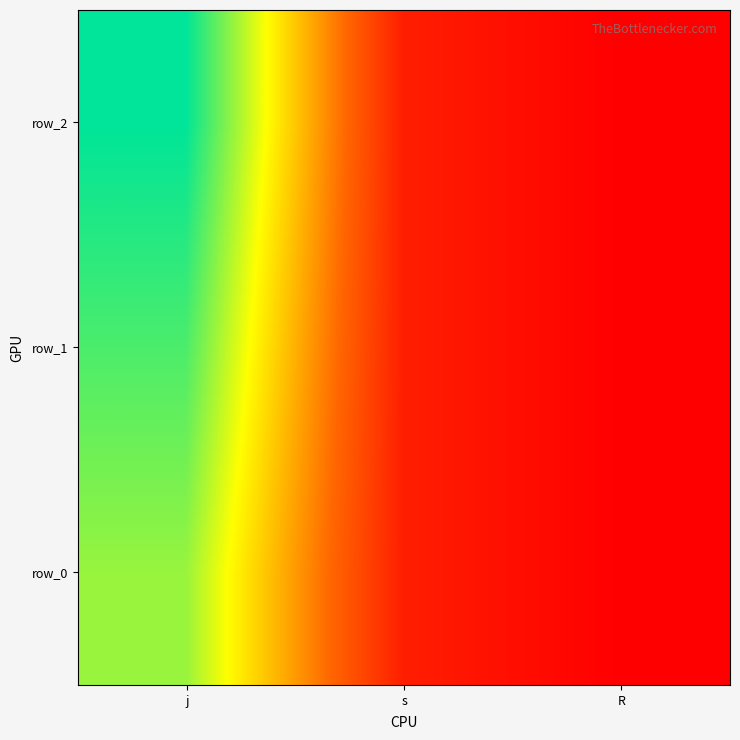

How many series are shown in this chart?

3